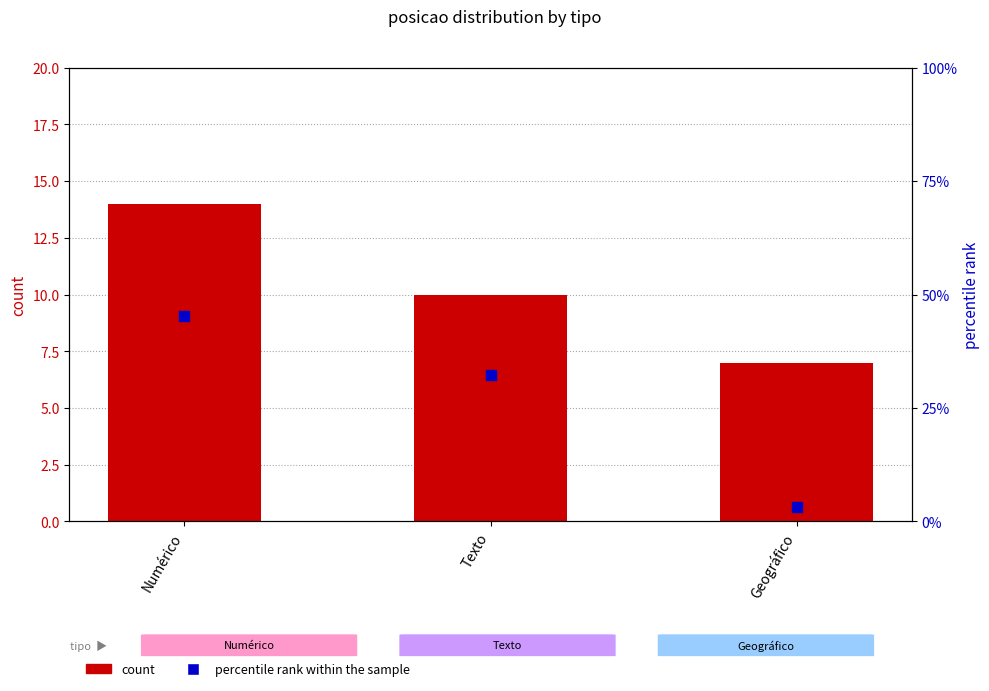

At how many categories does at least one series exceed 8?

2